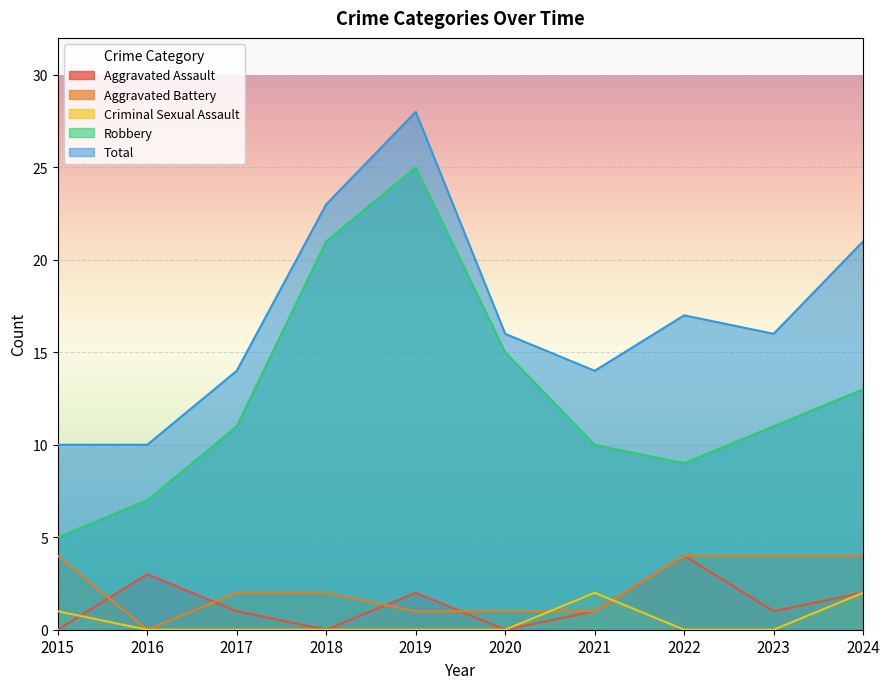

Is it true that Robbery equals 4 at 2023?

False